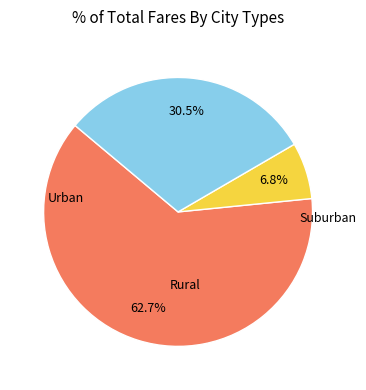

Is there any slice that represents more than half of the pie?

Yes